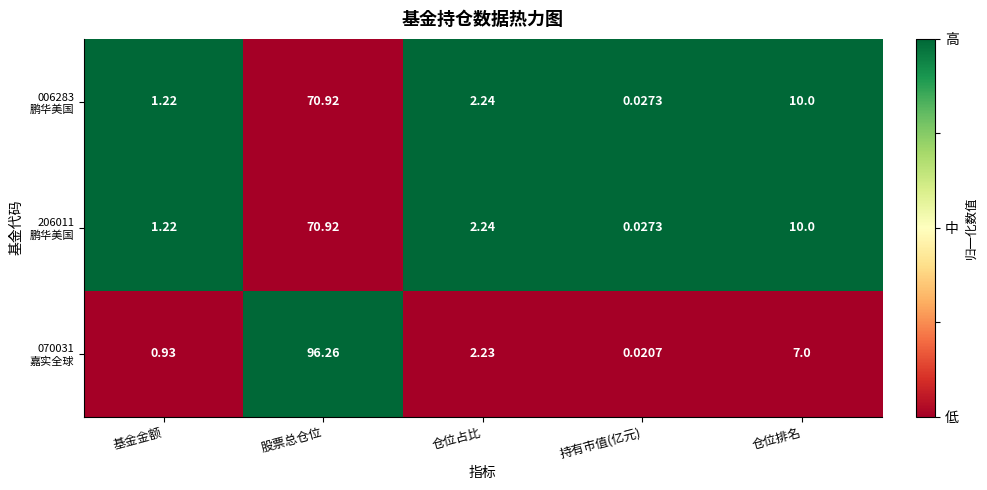

Which label corresponds to the smallest value in the chart?

持有市值(亿元)